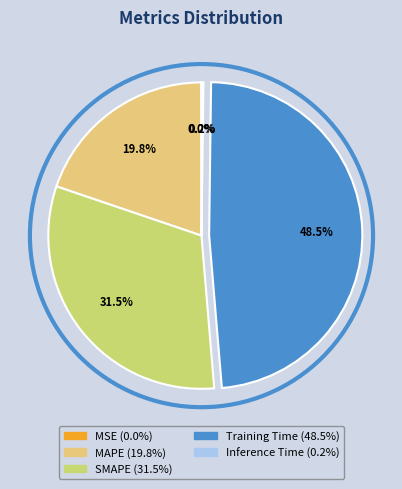

What is the smallest slice in the pie chart?

MSE